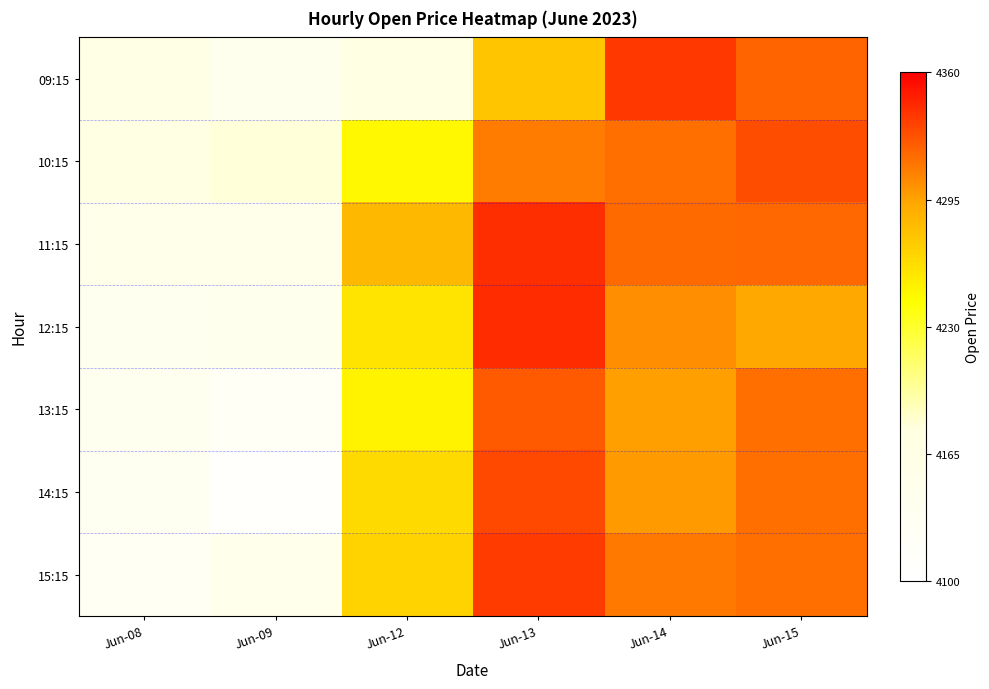

What is the spread (max minus min) of values at Jun-08?

40.0